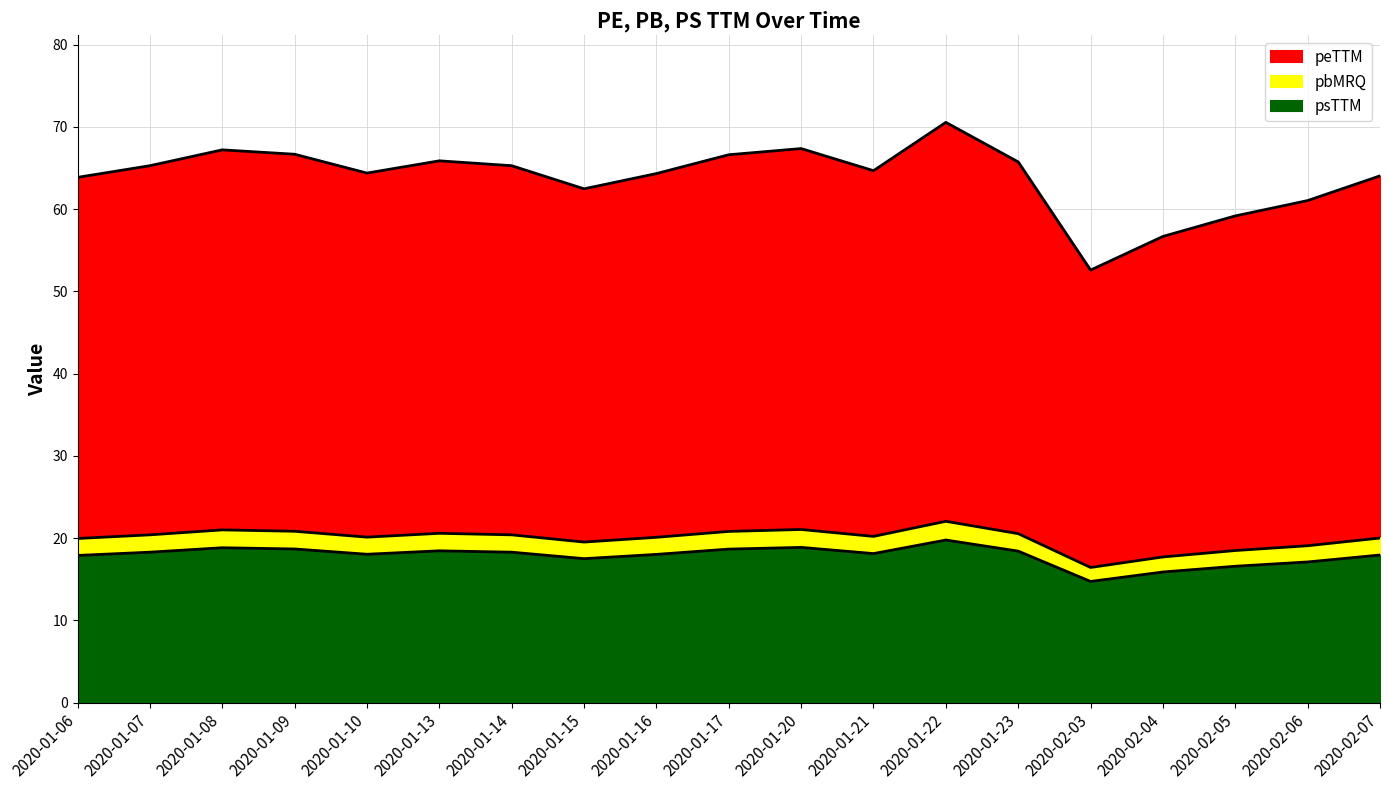

Which series has the largest total across all categories?

peTTM